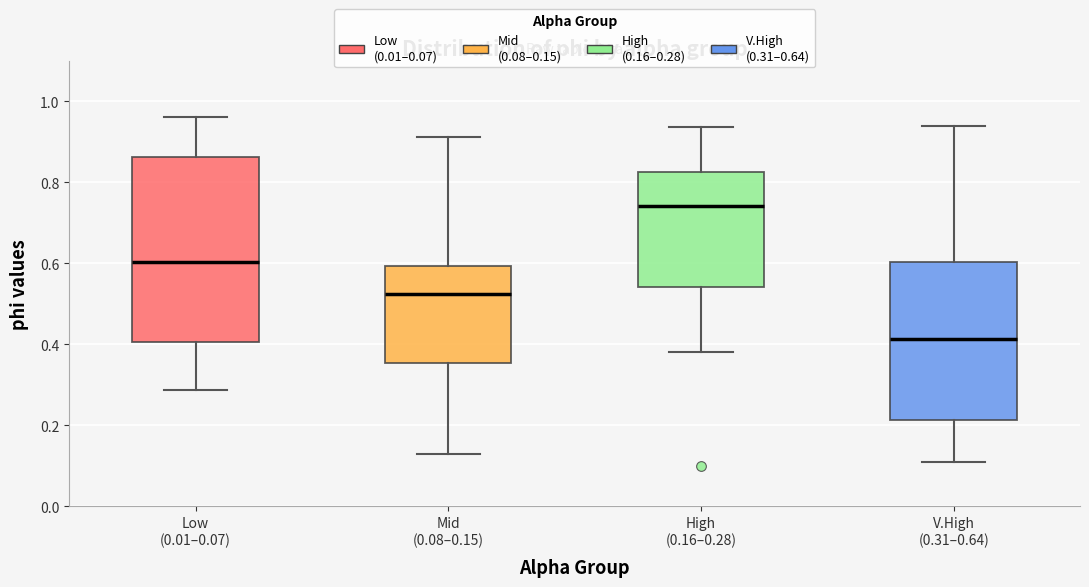

Where is the lower edge of the box for Low (0.01–0.07) on the y-axis? The values are not printed on the chart, so give them approximately, as read against the axis.

0.40